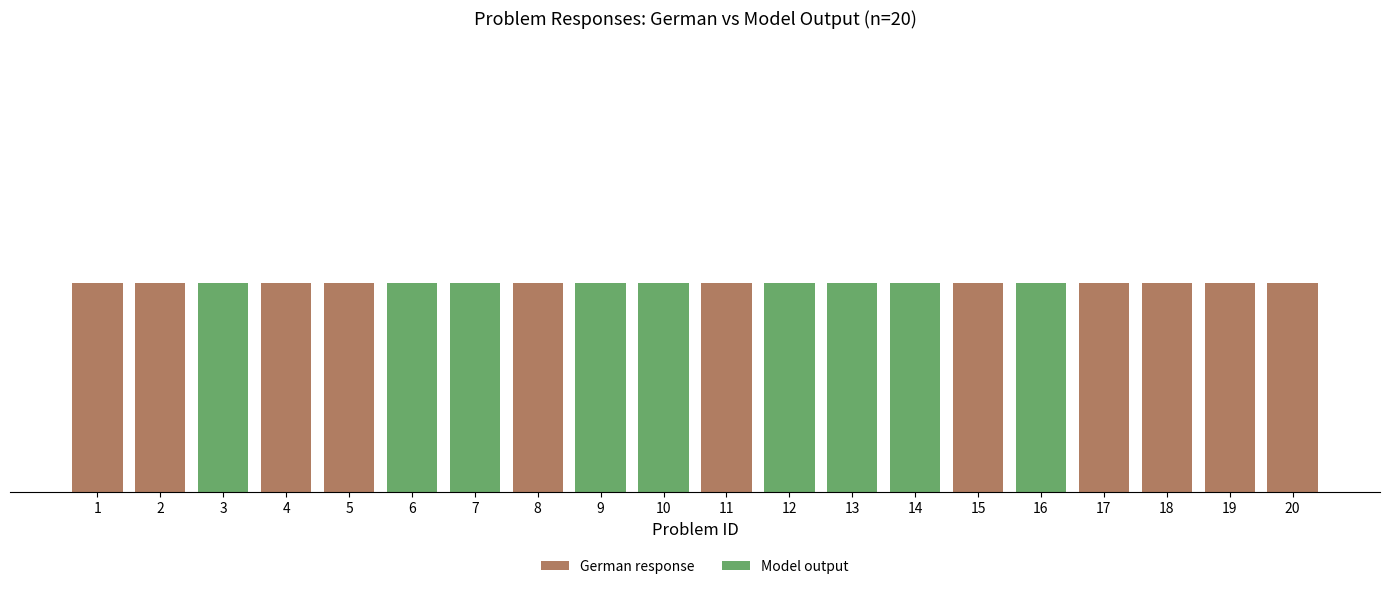

List the labels in order of Model output value, largest first.

3, 6, 7, 9, 10, 12, 13, 14, 16, 1, 2, 4, 5, 8, 11, 15, 17, 18, 19, 20